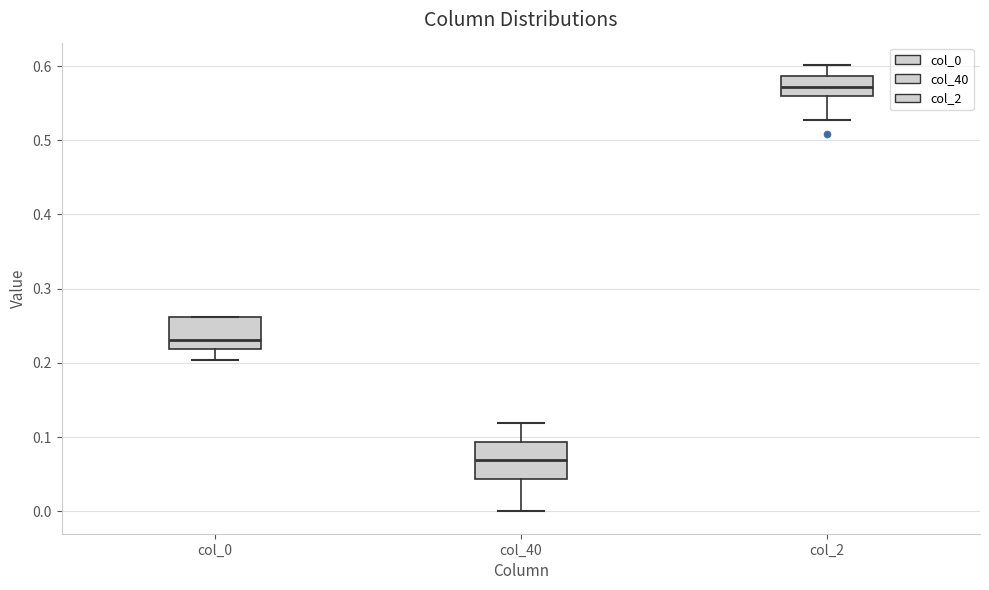

Reading left to right, transcribe this box plot: for each box, give where its median line is, the range the box spans, and where its two whiskers end, as read against the y-axis. The values are not printed on the chart, so give them approximately, as read against the axis.

col_0: median 0.23, box 0.22 to 0.26, whiskers 0.20 to 0.26
col_40: median 0.07, box 0.04 to 0.09, whiskers 0.00 to 0.12
col_2: median 0.57, box 0.56 to 0.59, whiskers 0.53 to 0.60